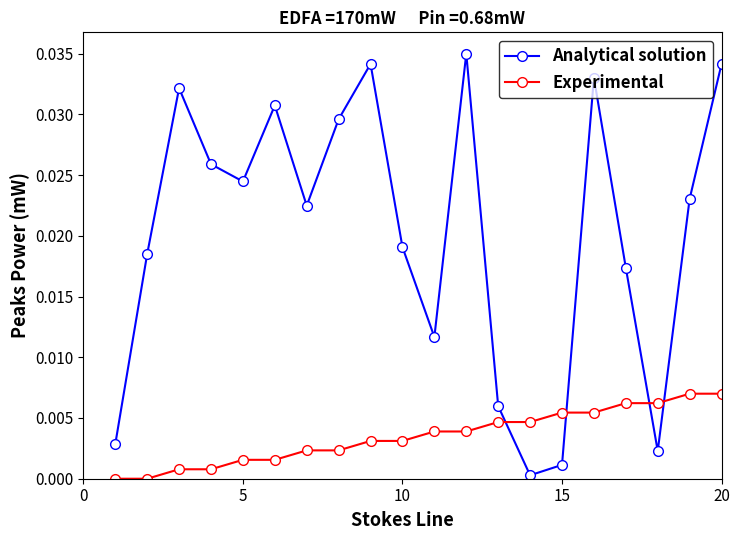

At how many categories does at least one series exceed 0?

20